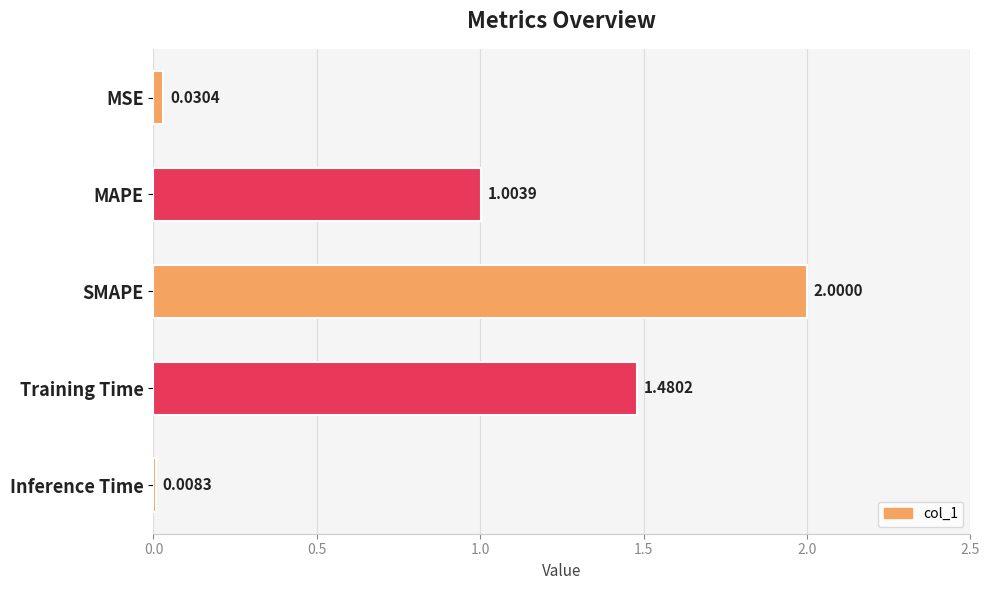

What is the sum of all values?

4.5